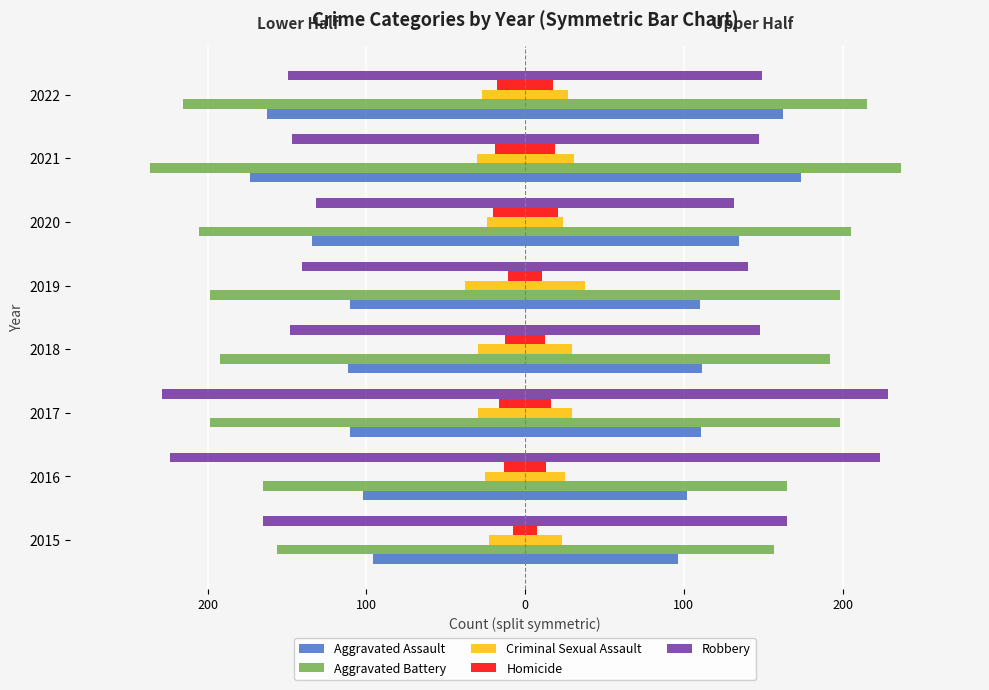

At how many categories does at least one series exceed -57?

8